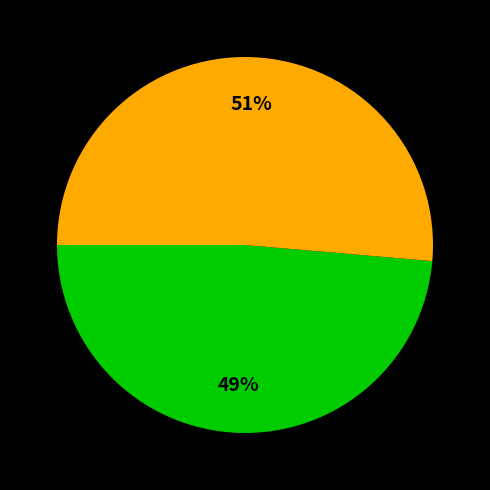

Count the number of slices in the pie.

2